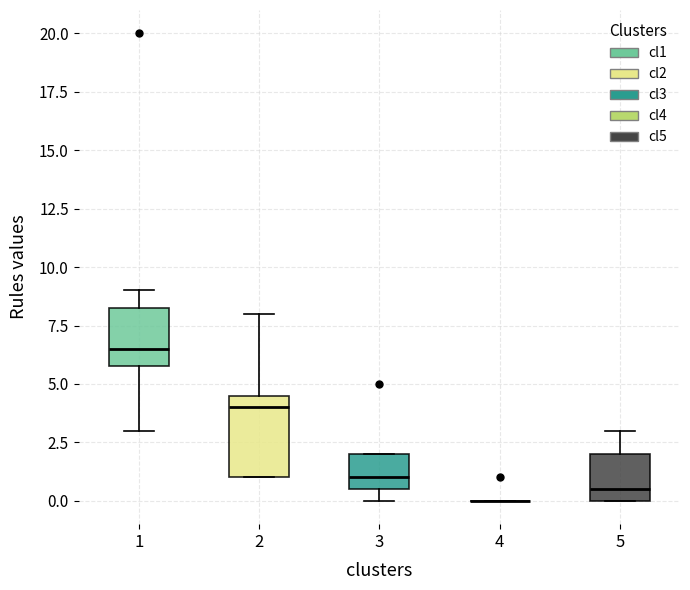

Where does the median line of the box at x = 2 sit on the y-axis? The values are not printed on the chart, so give them approximately, as read against the axis.

4.0